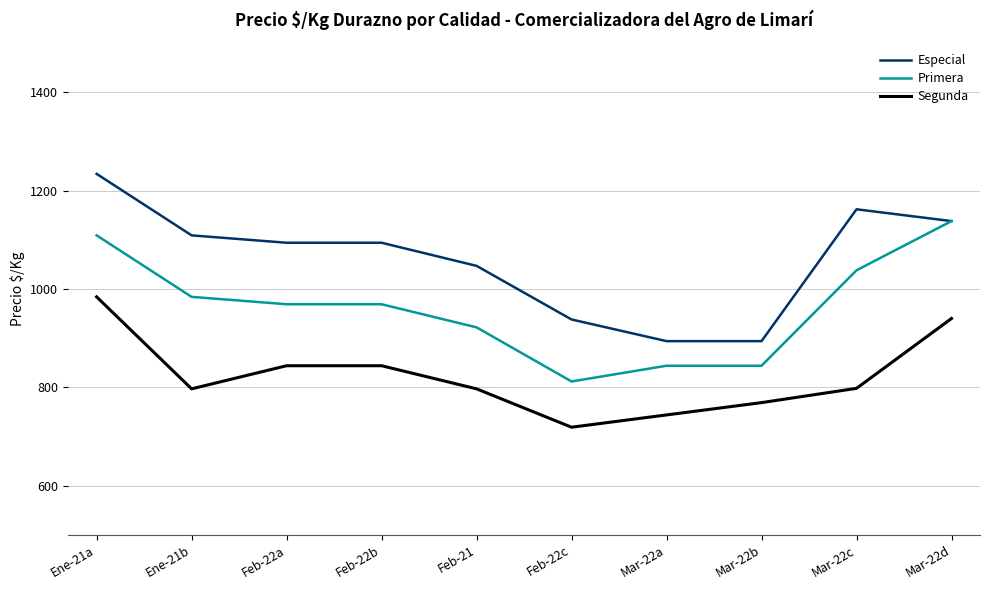

True or false: Segunda and Especial intersect in this chart.

False